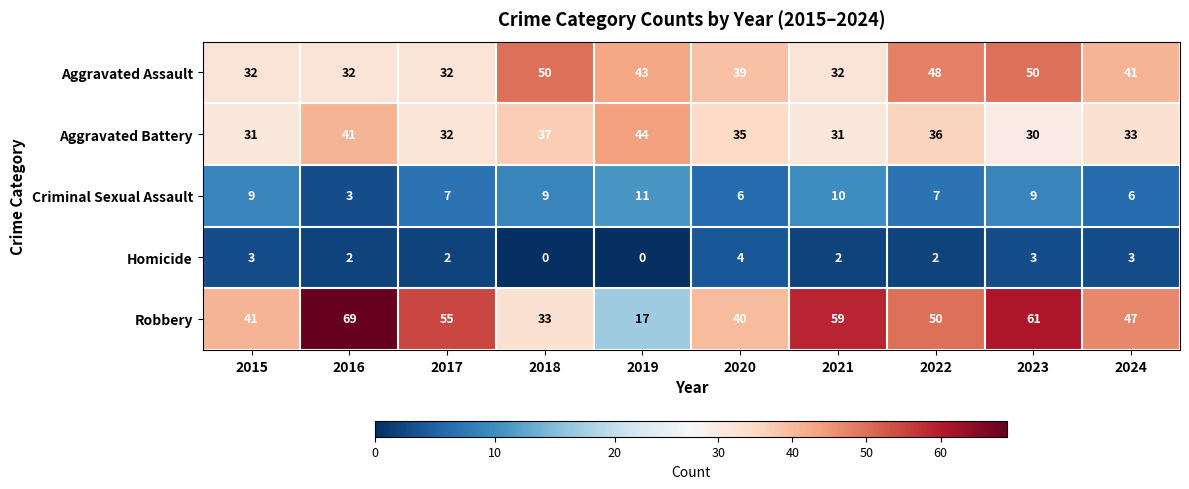

The value of Homicide at 2023 is 1. True or false?

False